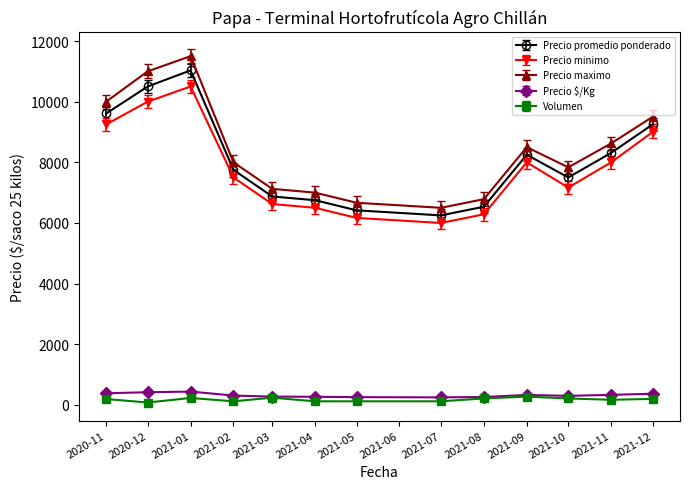

At which category does the chart reach its peak across all series?

2021-01